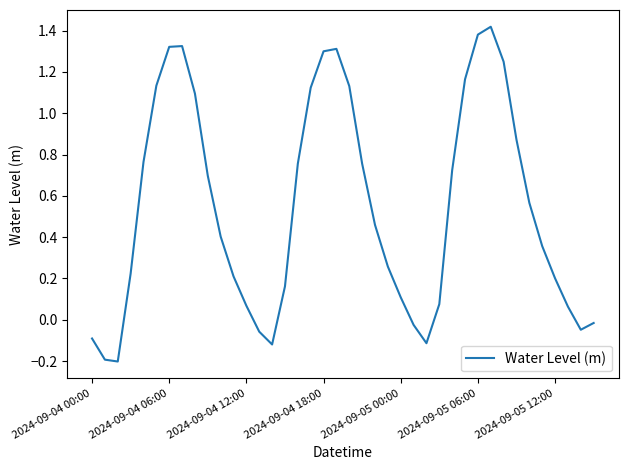

What is the difference between the maximum and minimum values?

1.6